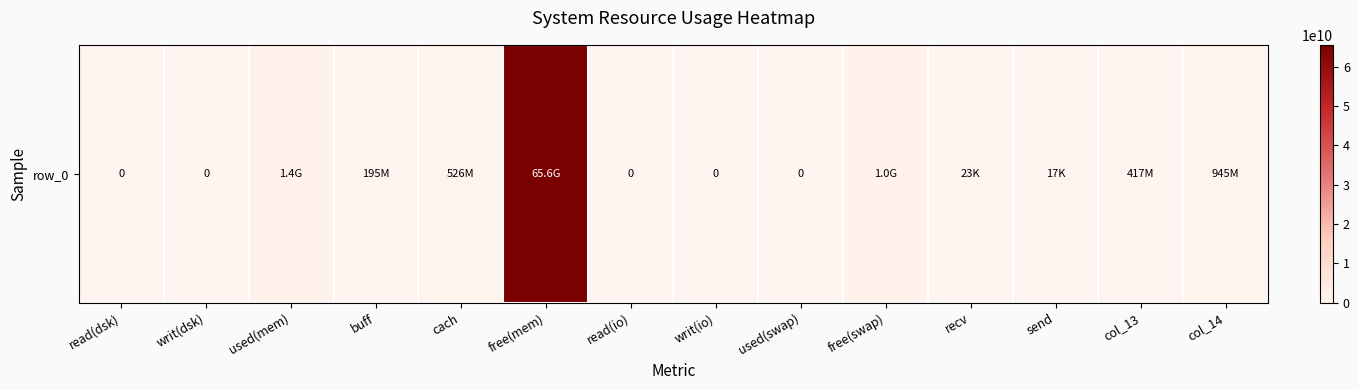

How many distinct data groups are displayed?

1